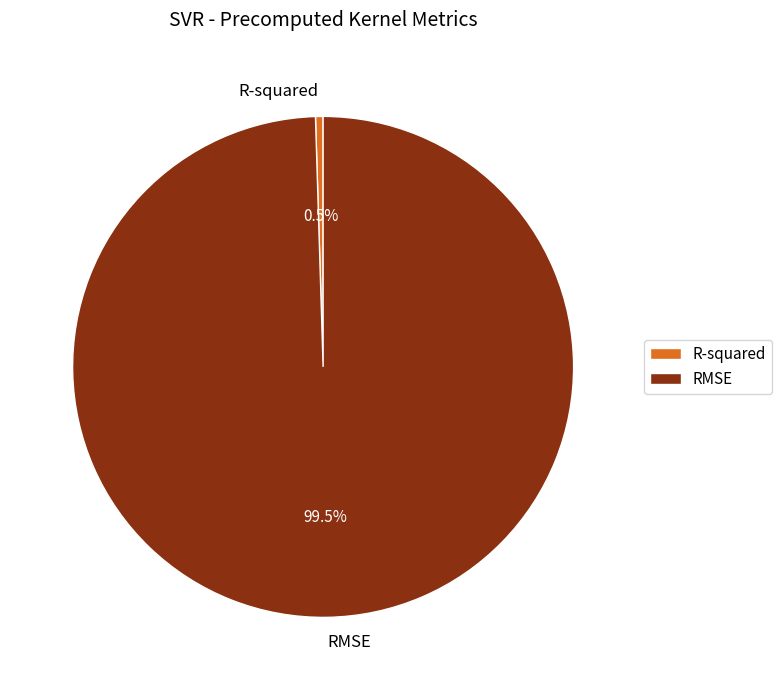

To the nearest percent, what is the average slice percentage?

50%